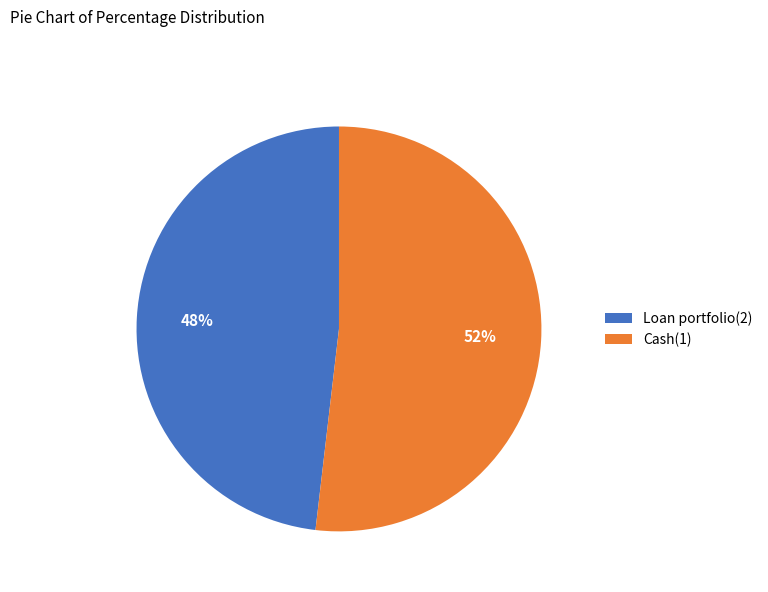

To the nearest percent, what portion does Loan portfolio(2) represent?

48%